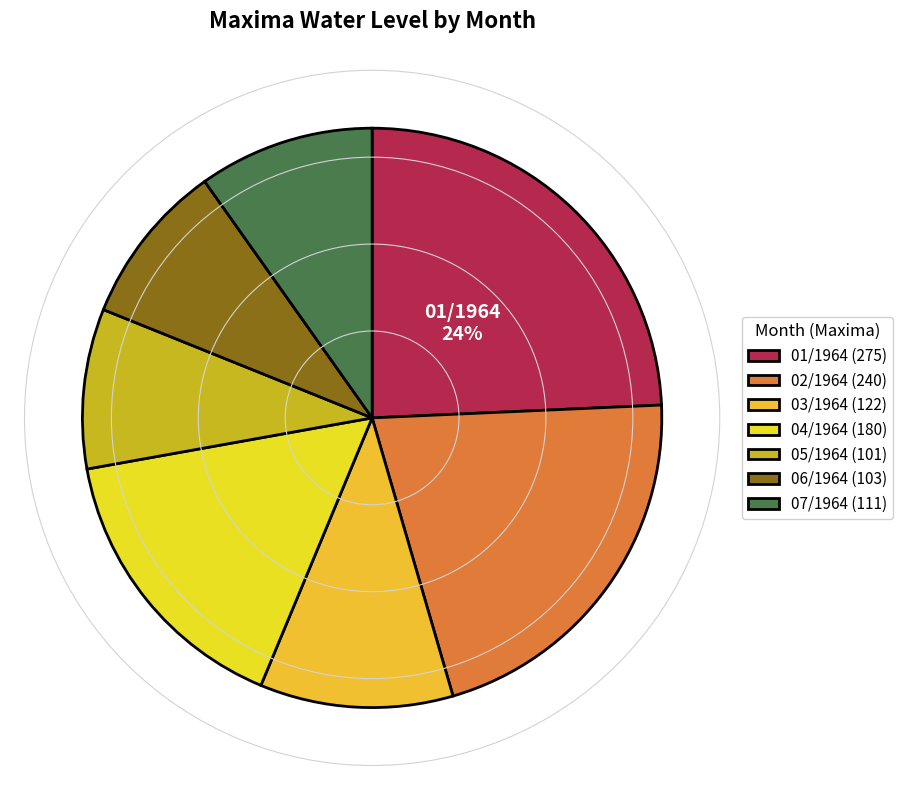

Which slice is the largest?

01/1964